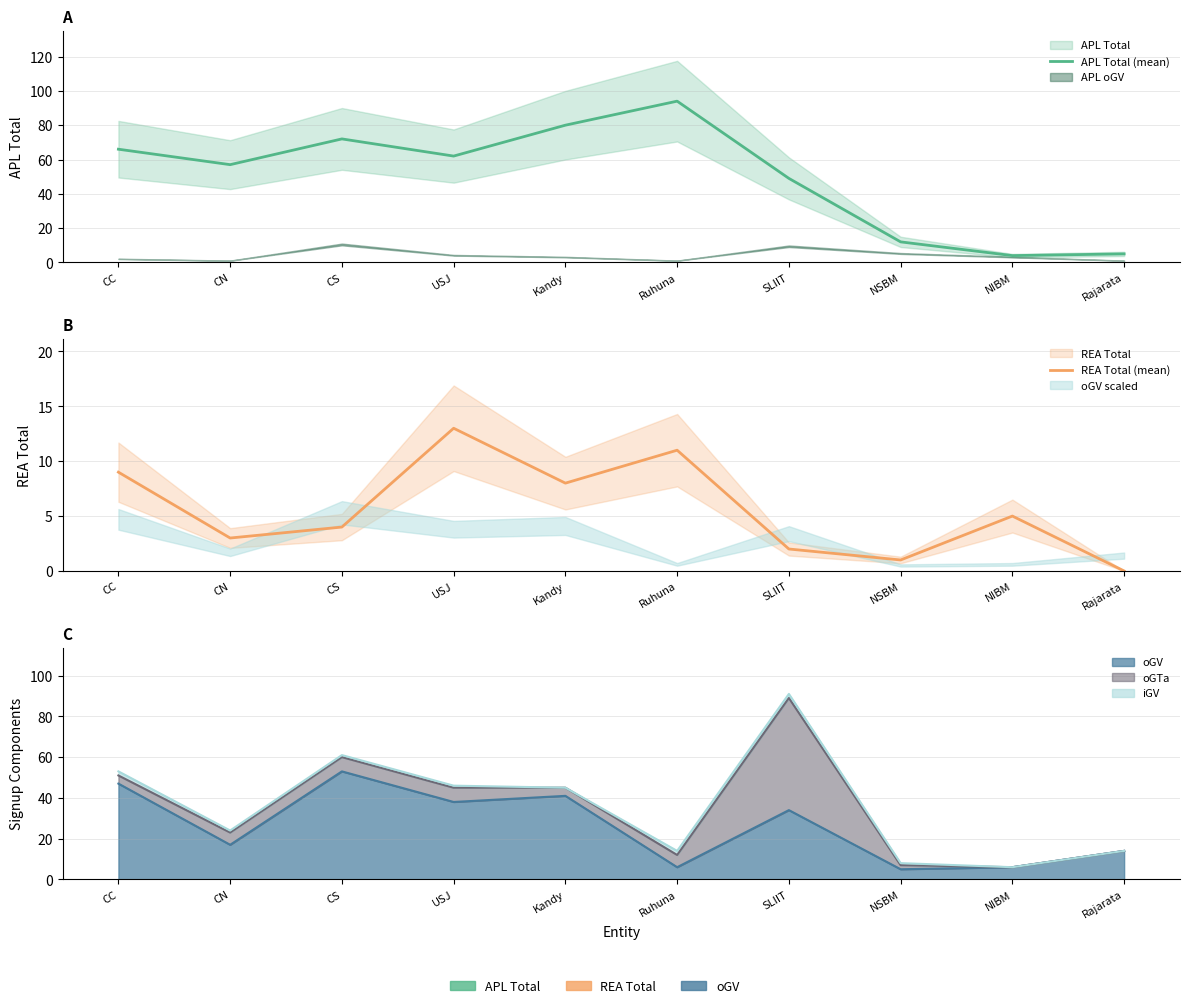

True or false: APL Total (mean) has more than 0 interior local peaks.

True